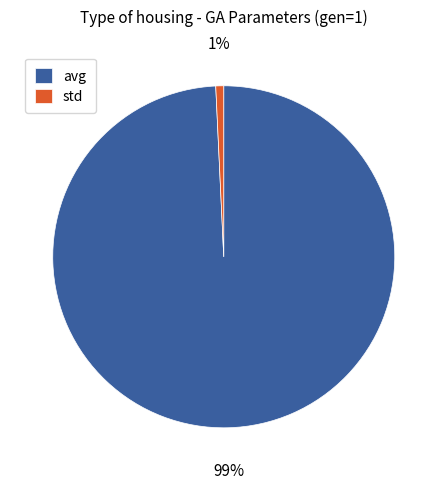

Rank the categories by value from lowest to highest.

std, avg